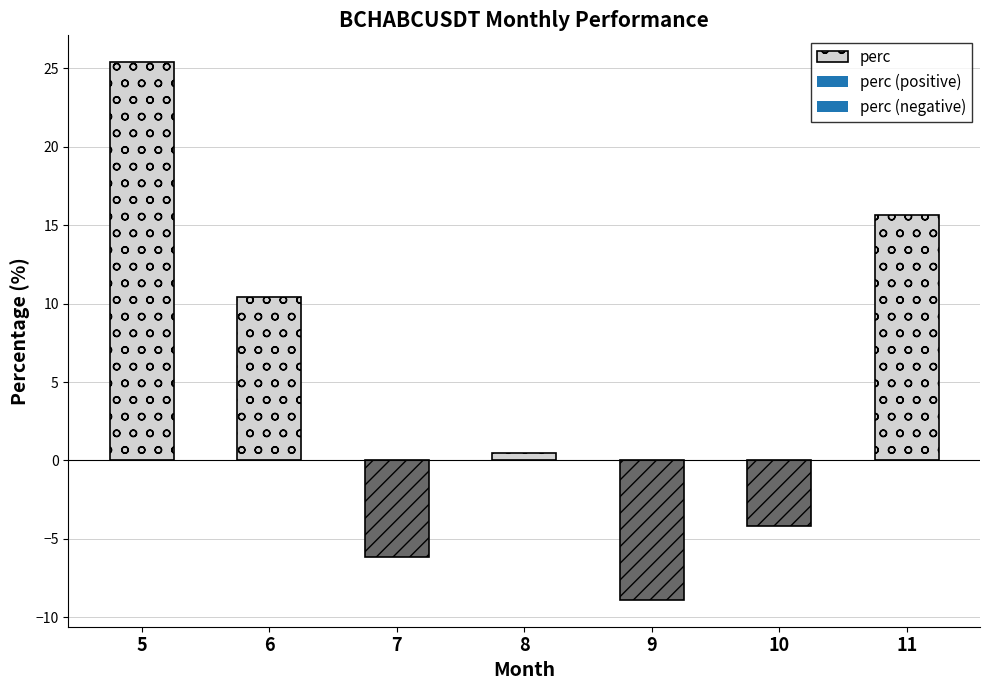

What is the value of the 2nd bar from the left?

10.4